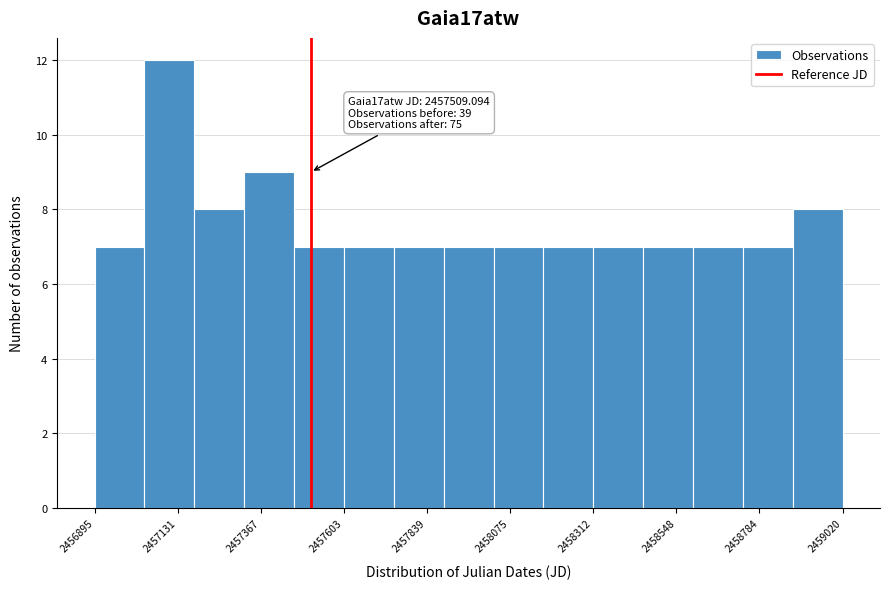

Read against the x-axis, roughly where is the centre of the tallest bar?

2457100